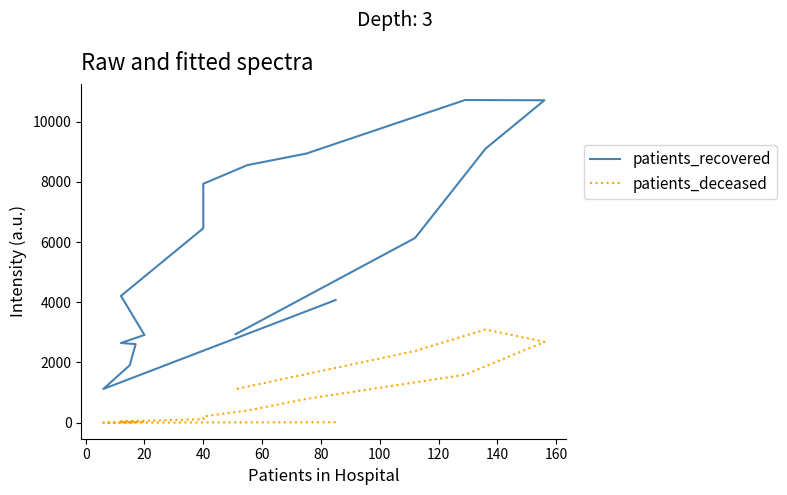

Rank the series by their average value, from highest to lowest.

patients_recovered, patients_deceased